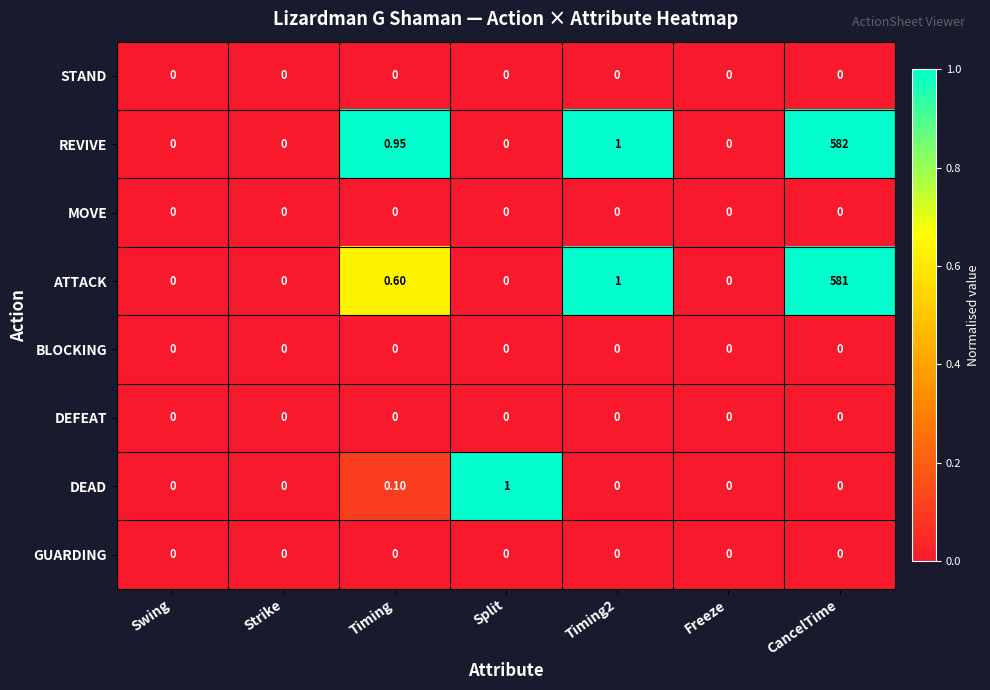

Which series has the largest range (max minus min)?

REVIVE